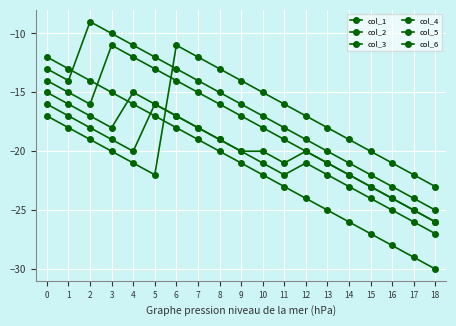

How many values in the col_3 series exceed -17?

9